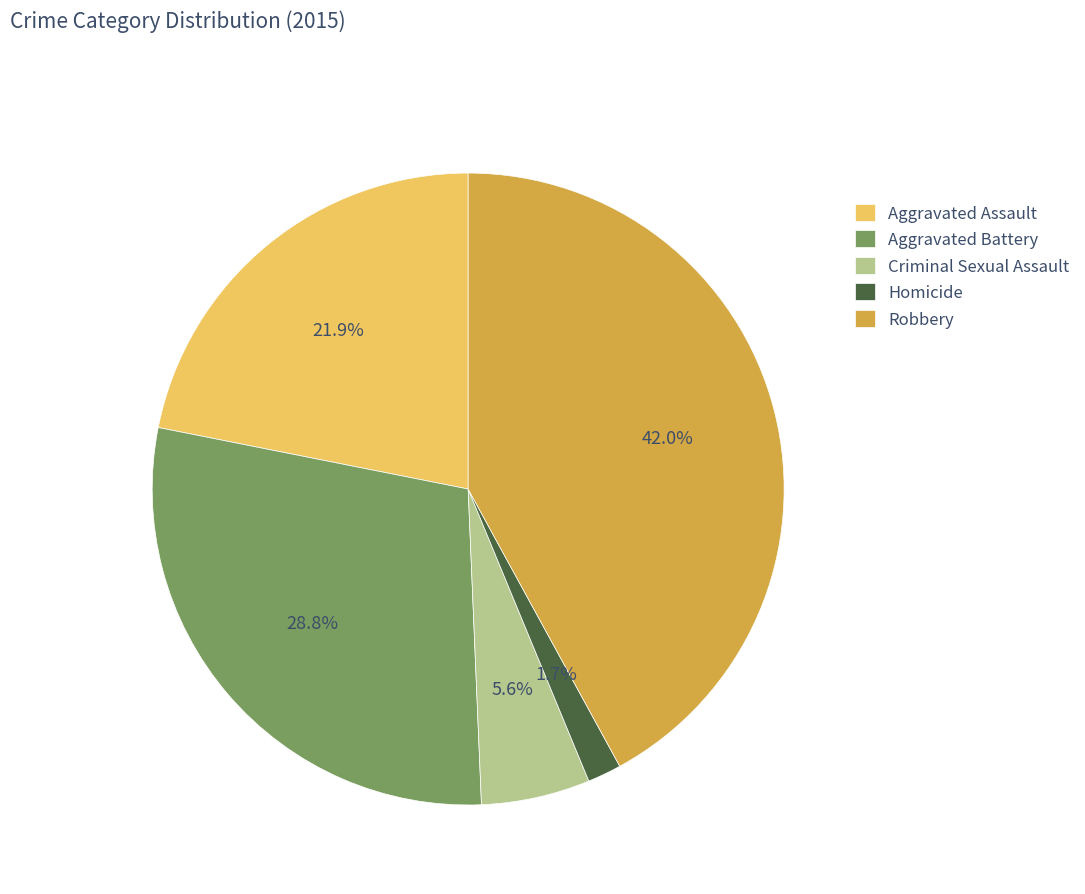

Does any single category account for the majority?

No